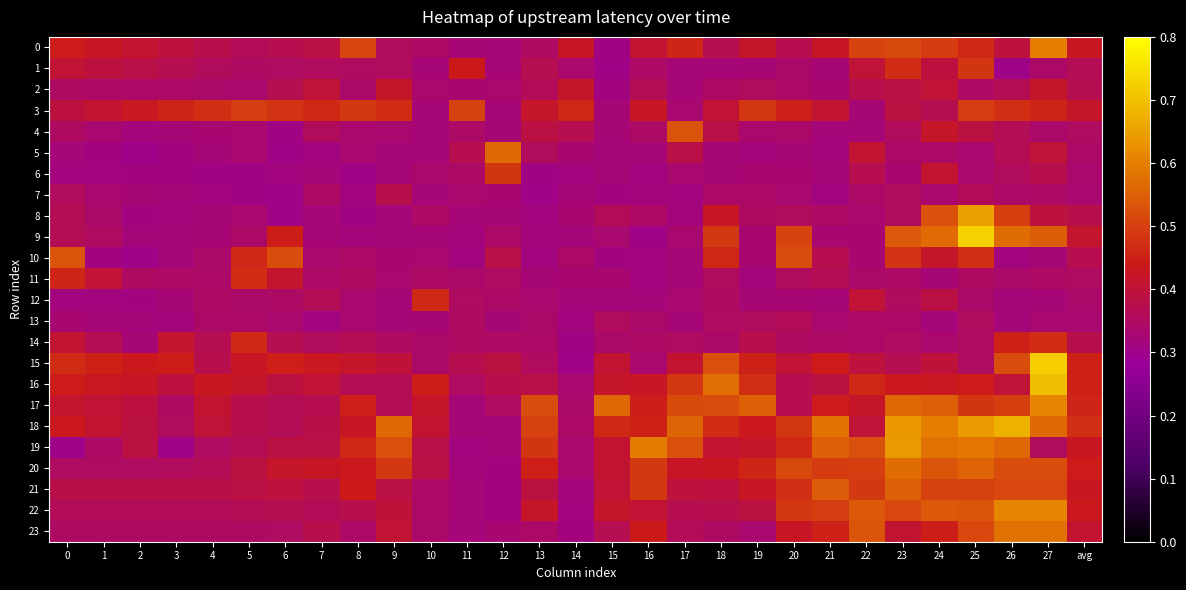

How many series are shown in this chart?

24